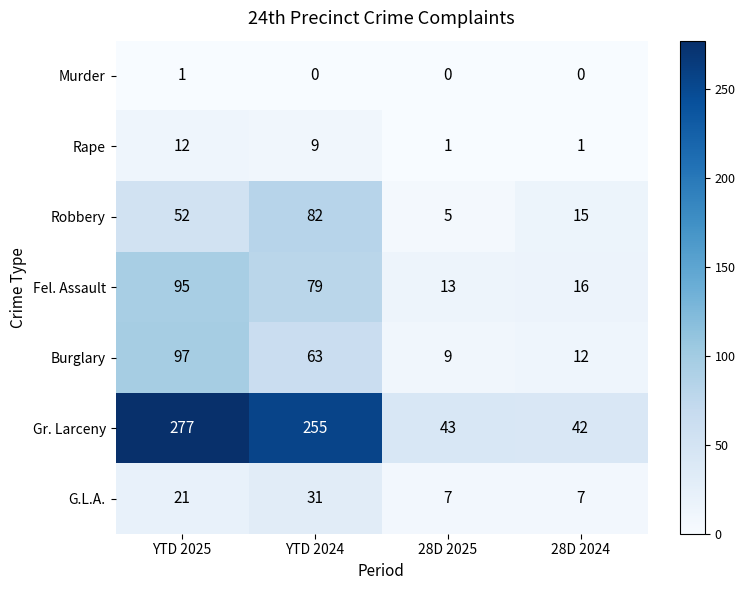

Is the value of Robbery at YTD 2025 greater than the value of Murder at YTD 2024?

Yes